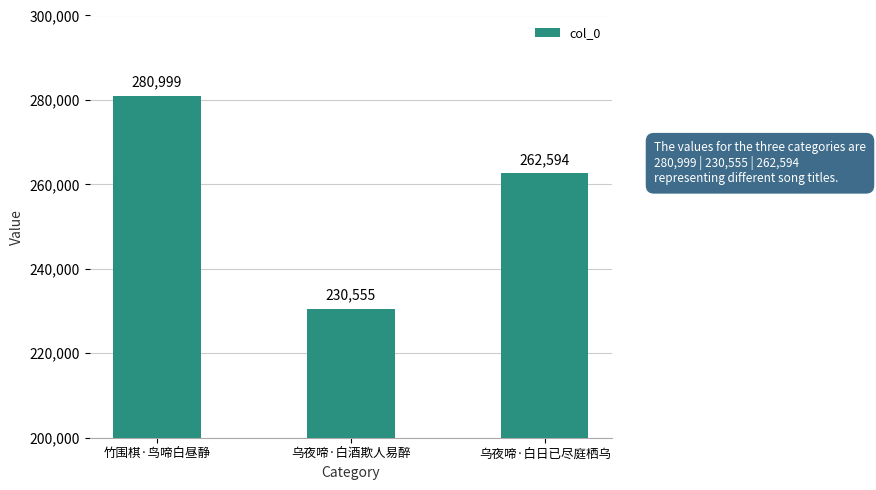

Are the bars horizontal?

No